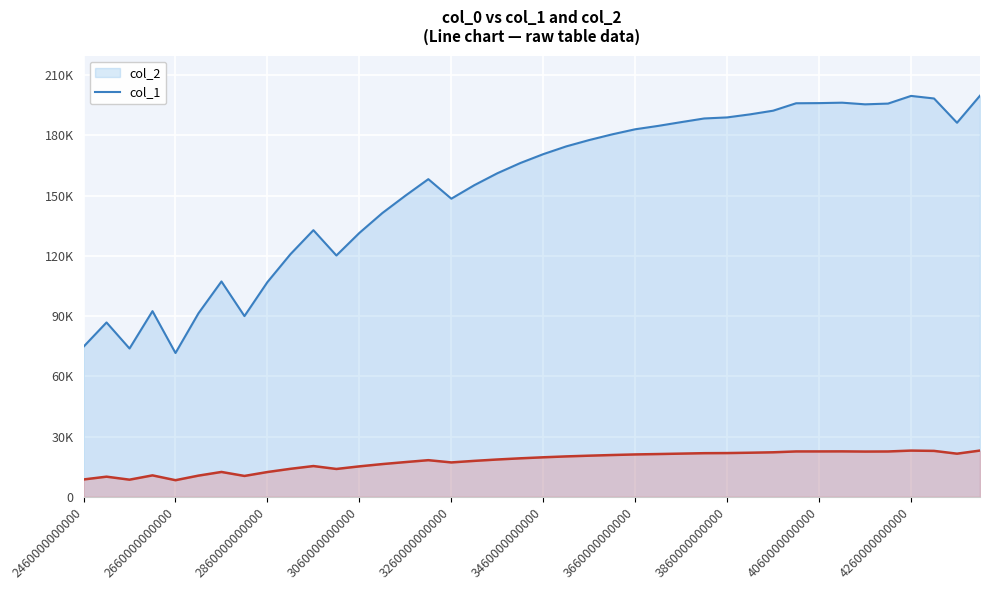

Reading right to left, extract all data points from this chart.

col_2: 199813.9	186319.7	198414.5	199695.8	195874.1	195500.4	196322.9	196109.5	196032.0	192334.1	190511.1	188984.6	188455.1	186635.5	184760.0	183071.2	180548.5	177714.1	174550.3	170678.1	166247.5	161149.9	155219.8	148490.1	158226.5	149974.5	141345.7	131432.3	120194.0	132807.1	120827.4	106949.3	90003.6	107256.0	91396.3	71603.6	92467.4	73843.6	86831.9	74749.8
col_1: 23004.4	21450.8	22843.3	22990.8	22550.8	22507.8	22602.5	22577.9	22569.0	22143.3	21933.4	21757.7	21696.7	21487.2	21271.3	21076.8	20786.4	20460.1	20095.9	19650.0	19139.9	18553.1	17870.3	17095.6	18216.5	17266.5	16273.0	15131.7	13837.8	15290.0	13910.8	12313.0	10362.1	12348.3	10522.4	8243.7	10645.7	8501.6	9996.9	8605.9